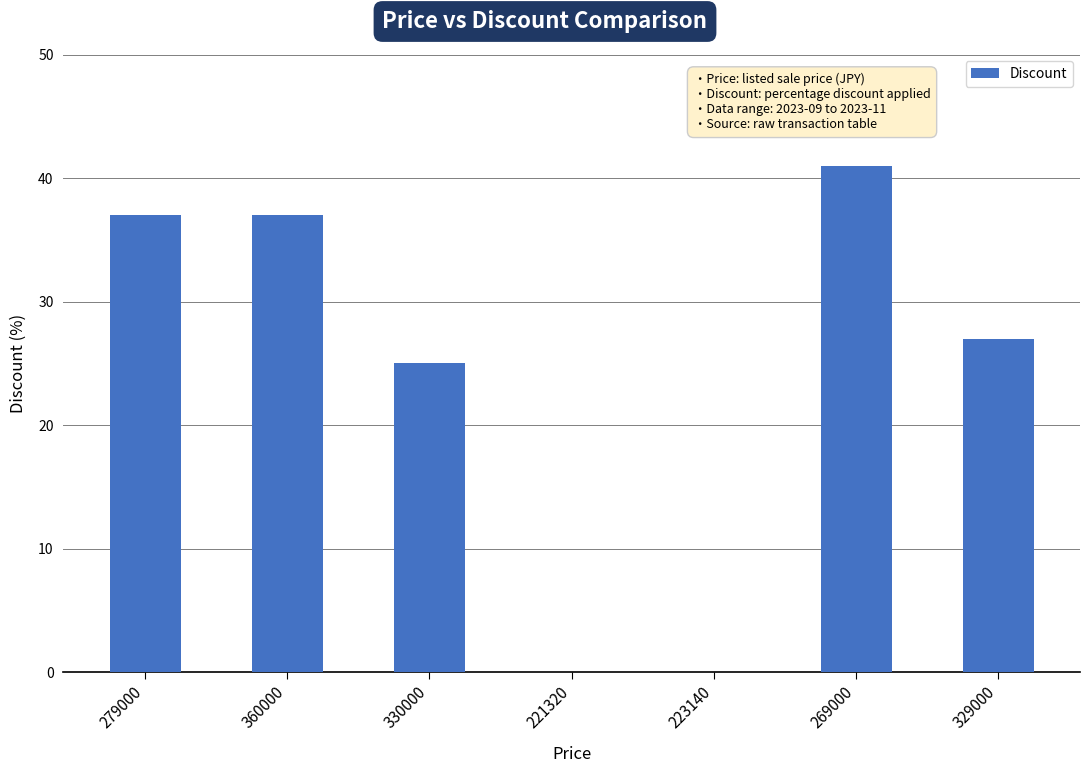

What is the maximum value shown in the chart?

41